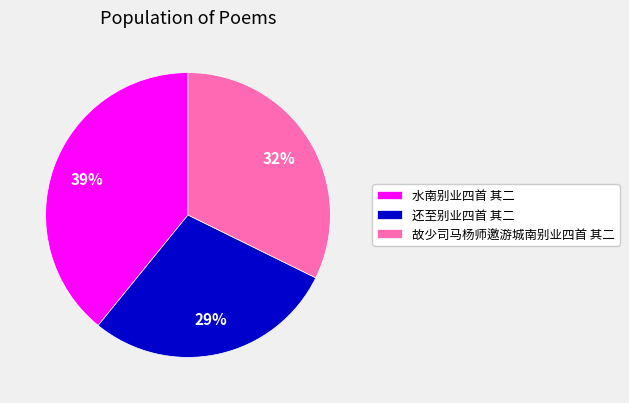

Which slice is the largest?

水南别业四首 其二